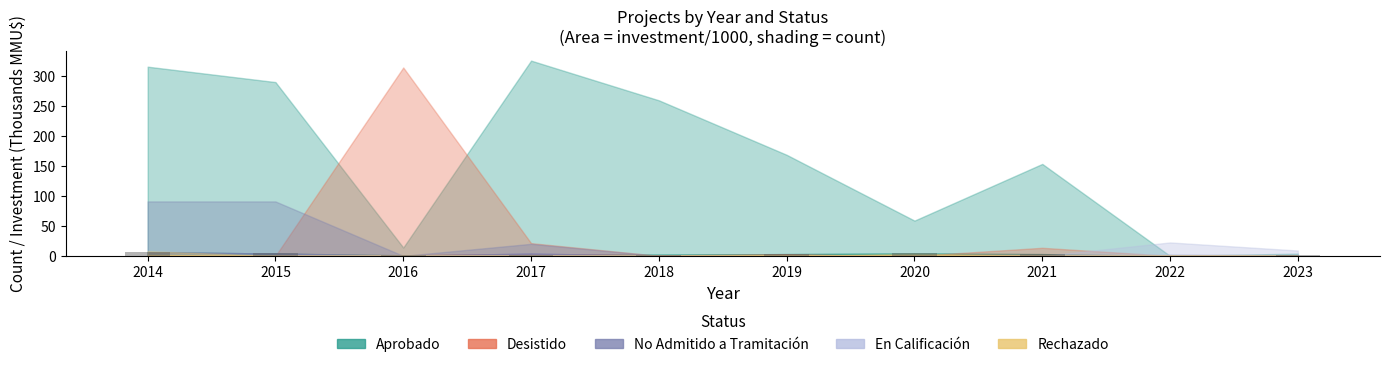

True or false: the data shows 1 at 2023.

True